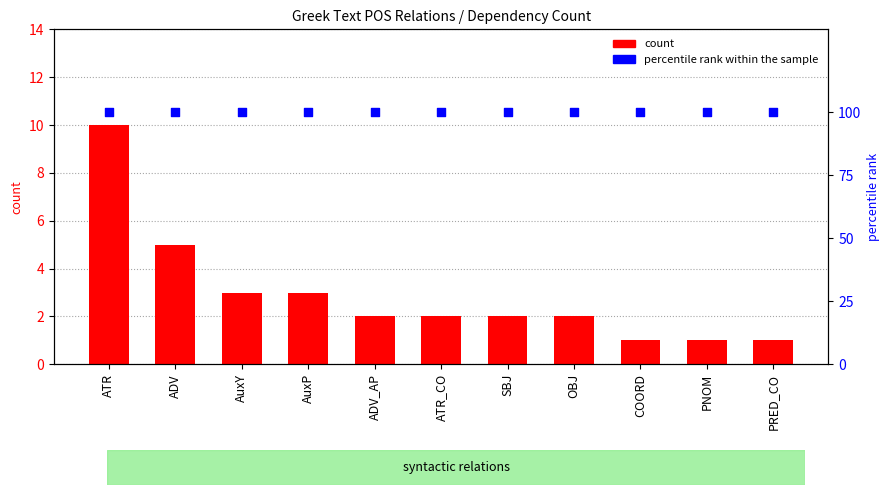

Which series has the largest total across all categories?

percentile rank within the sample